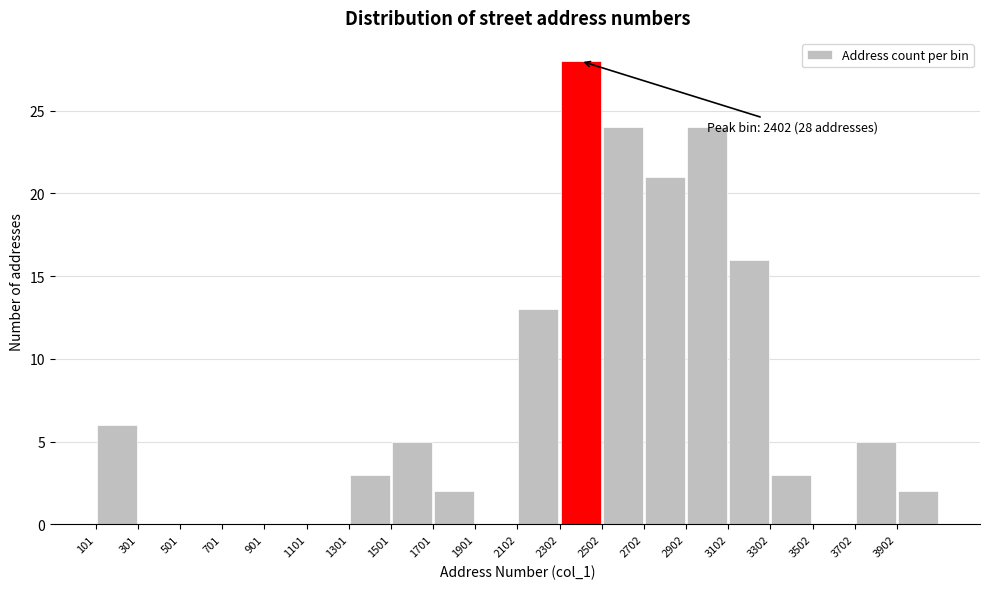

Which range on the x-axis has the tallest bar?

2300 to 2500